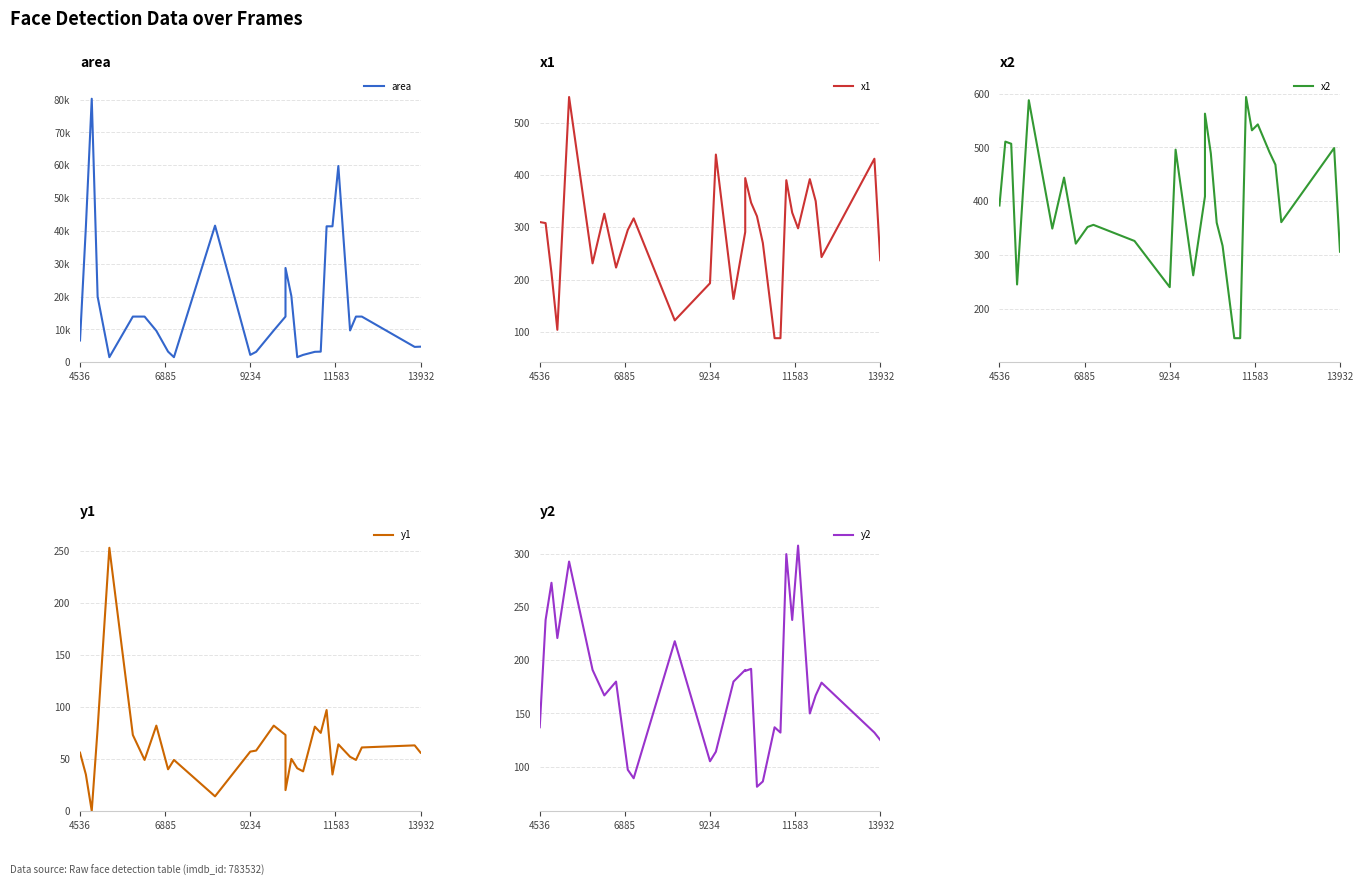

What is the maximum value shown in the chart?

80262